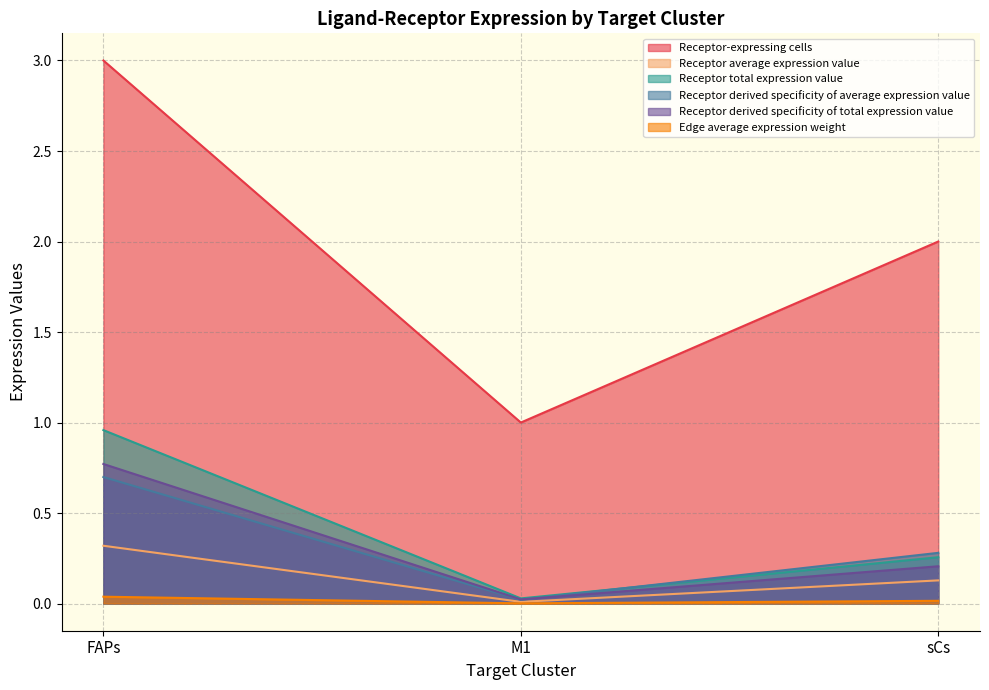

List the series in order of their peak value, highest first.

Receptor-expressing cells, Receptor total expression value, Receptor derived specificity of total expression value, Receptor derived specificity of average expression value, Receptor average expression value, Edge average expression weight